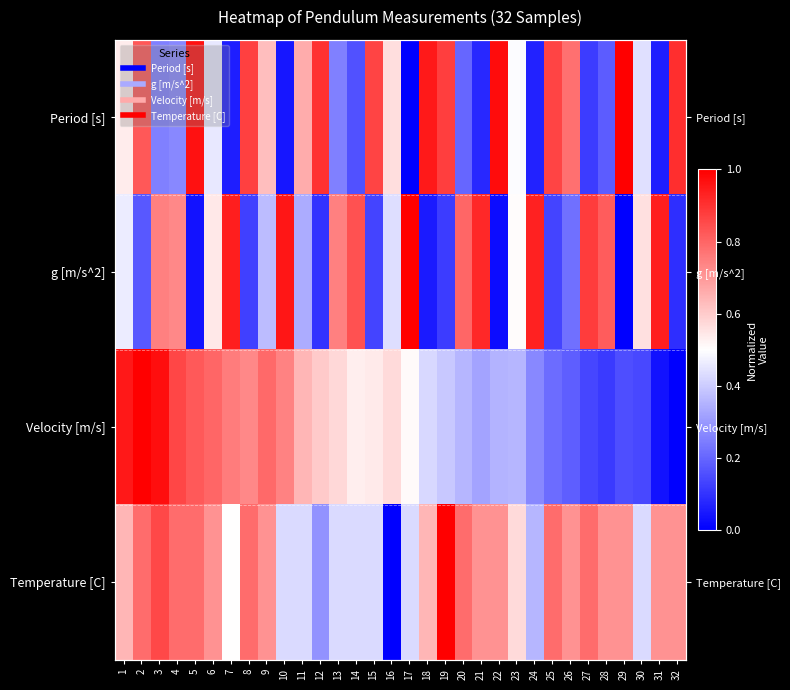

True or false: Temperature [C] has a value of 0.7 at 32.

True